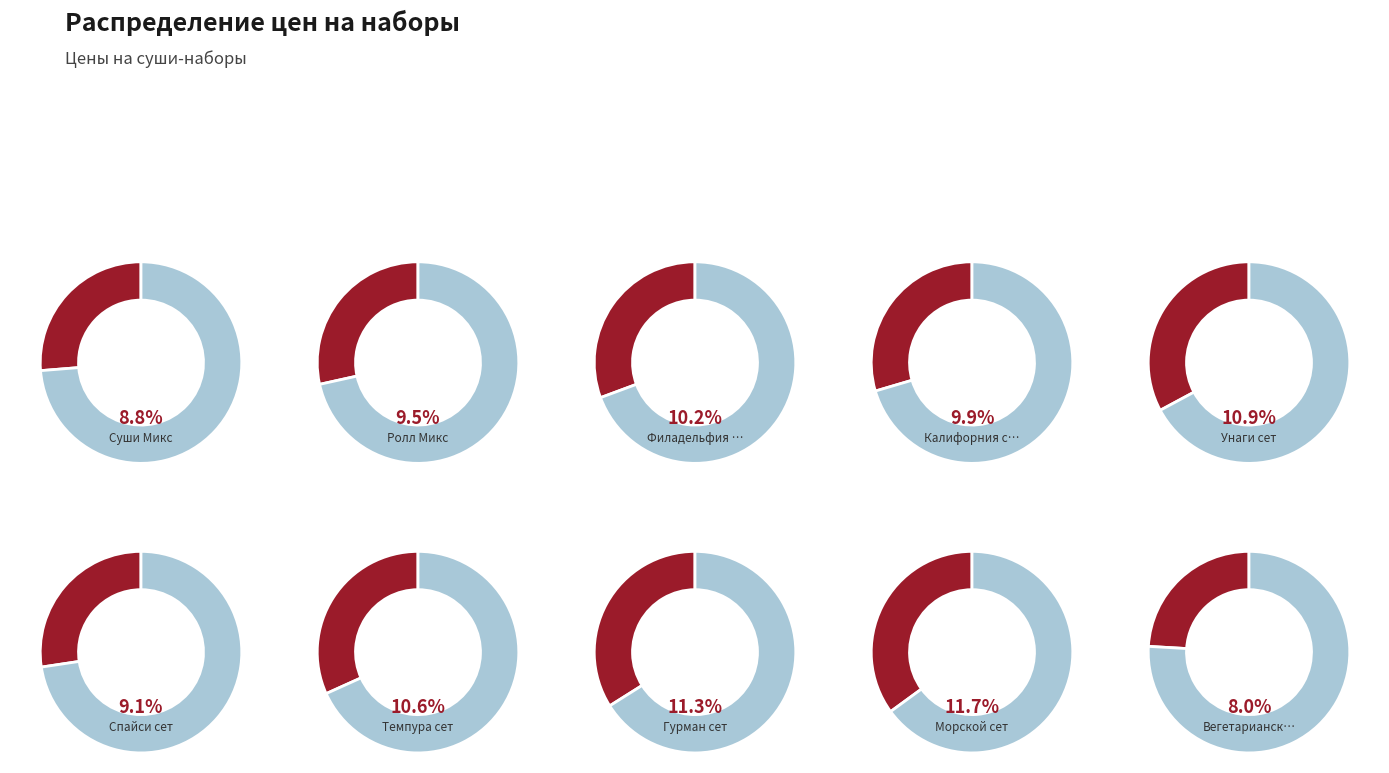

What percentage is the Филадельфия сет slice, to the nearest percent?

10%